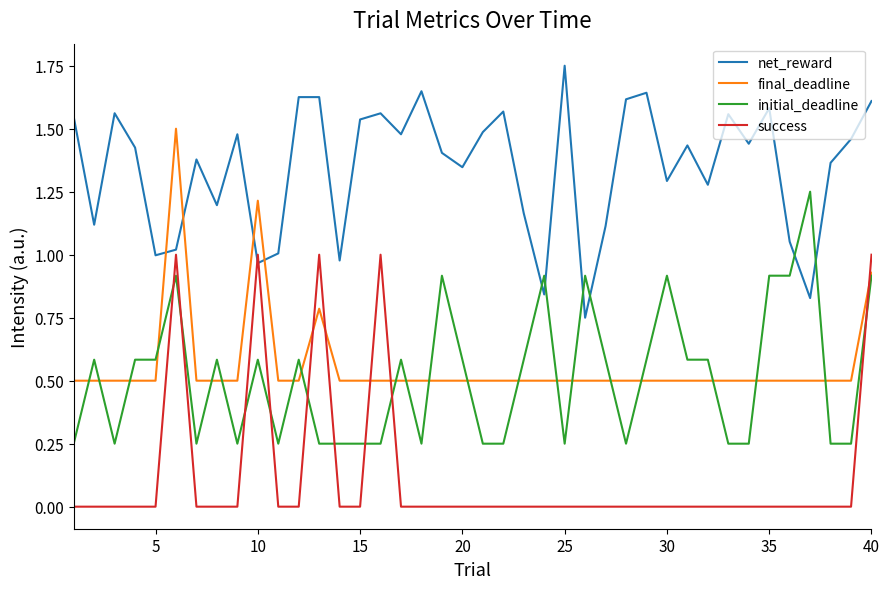

Which series ends up on top after the final intersection of final_deadline and success?

success